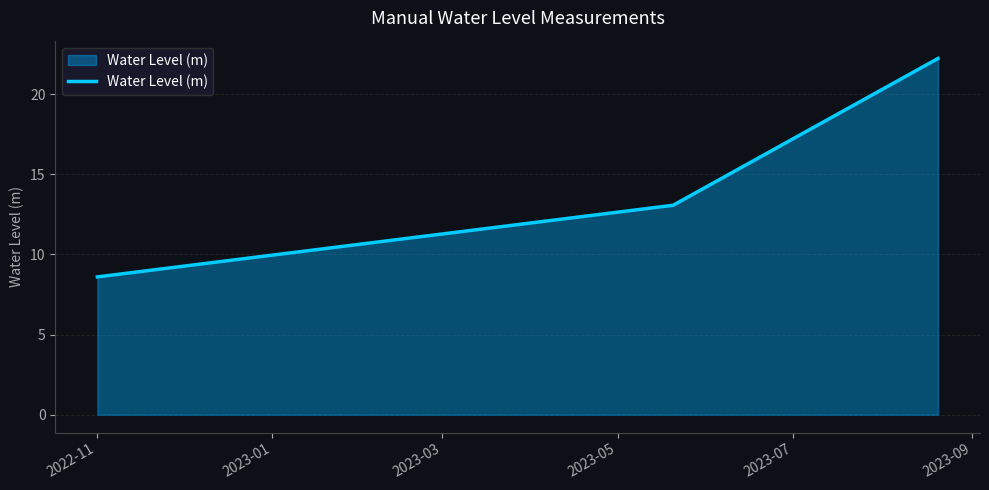

What is the maximum value shown in the chart?

22.2